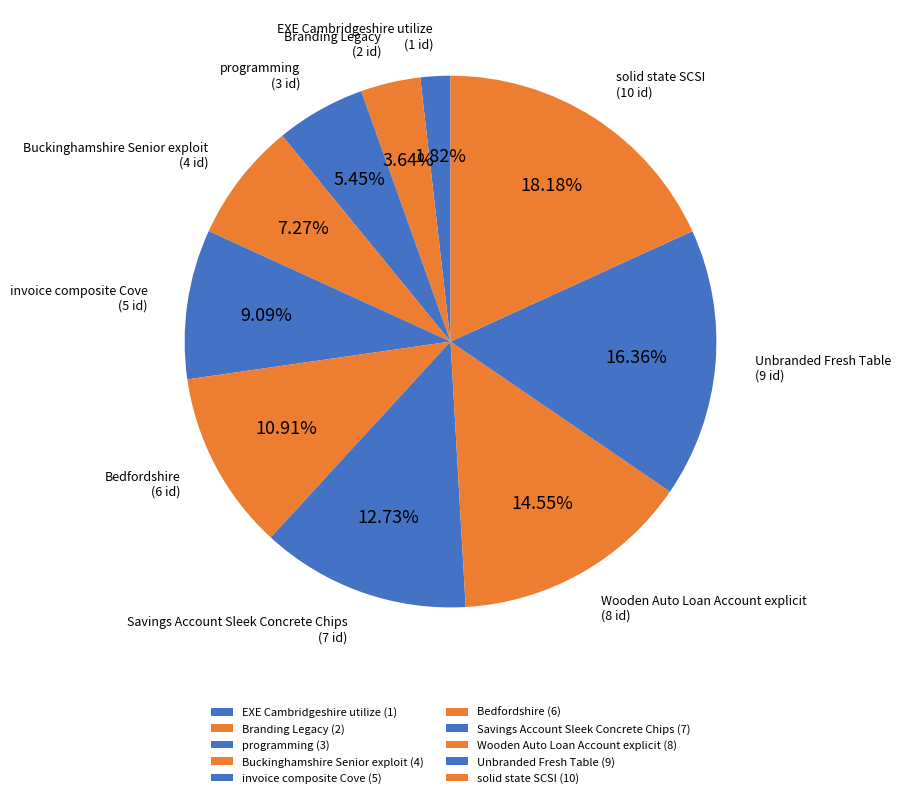

Is there any slice that represents more than half of the pie?

No